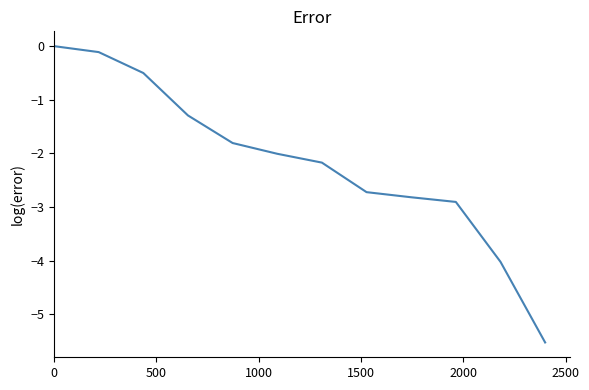

What is the smallest value displayed?

-5.5